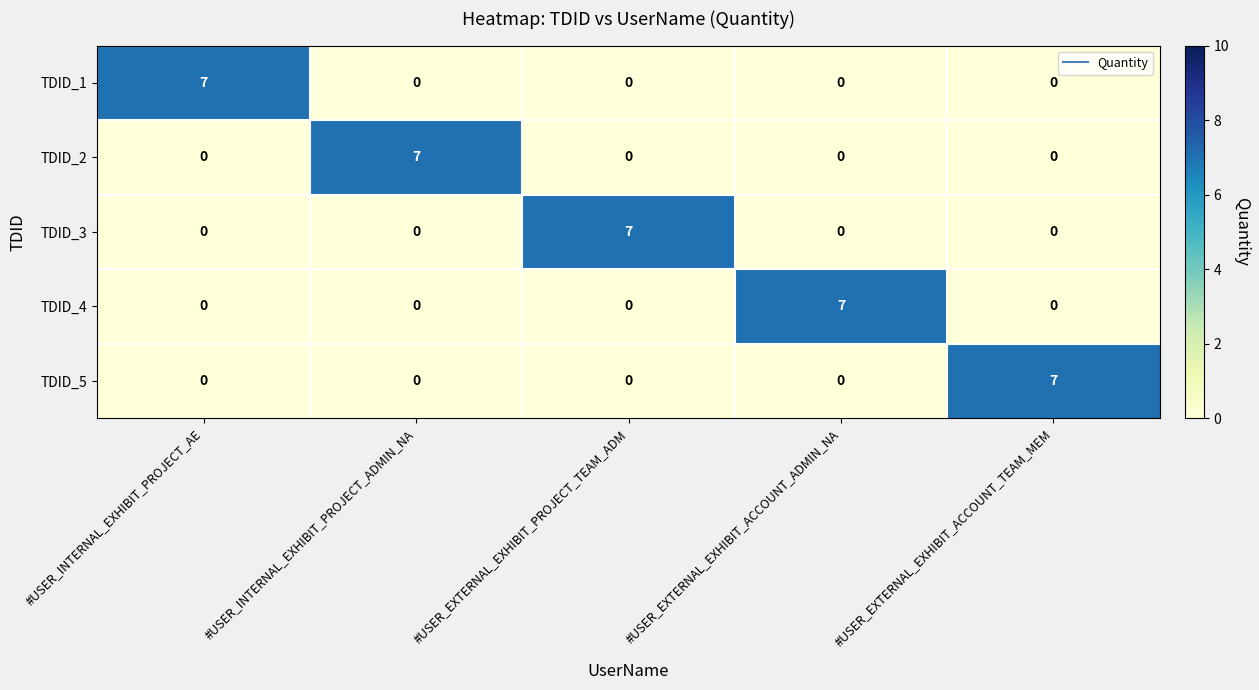

Reading right to left, transcribe all the data shown in this chart.

TDID_1: #USER_EXTERNAL_EXHIBIT_ACCOUNT_TEAM_MEM=0	#USER_EXTERNAL_EXHIBIT_ACCOUNT_ADMIN_NA=0	#USER_EXTERNAL_EXHIBIT_PROJECT_TEAM_ADM=0	#USER_INTERNAL_EXHIBIT_PROJECT_ADMIN_NA=0	#USER_INTERNAL_EXHIBIT_PROJECT_AE=7
TDID_2: #USER_EXTERNAL_EXHIBIT_ACCOUNT_TEAM_MEM=0	#USER_EXTERNAL_EXHIBIT_ACCOUNT_ADMIN_NA=0	#USER_EXTERNAL_EXHIBIT_PROJECT_TEAM_ADM=0	#USER_INTERNAL_EXHIBIT_PROJECT_ADMIN_NA=7	#USER_INTERNAL_EXHIBIT_PROJECT_AE=0
TDID_3: #USER_EXTERNAL_EXHIBIT_ACCOUNT_TEAM_MEM=0	#USER_EXTERNAL_EXHIBIT_ACCOUNT_ADMIN_NA=0	#USER_EXTERNAL_EXHIBIT_PROJECT_TEAM_ADM=7	#USER_INTERNAL_EXHIBIT_PROJECT_ADMIN_NA=0	#USER_INTERNAL_EXHIBIT_PROJECT_AE=0
TDID_4: #USER_EXTERNAL_EXHIBIT_ACCOUNT_TEAM_MEM=0	#USER_EXTERNAL_EXHIBIT_ACCOUNT_ADMIN_NA=7	#USER_EXTERNAL_EXHIBIT_PROJECT_TEAM_ADM=0	#USER_INTERNAL_EXHIBIT_PROJECT_ADMIN_NA=0	#USER_INTERNAL_EXHIBIT_PROJECT_AE=0
TDID_5: #USER_EXTERNAL_EXHIBIT_ACCOUNT_TEAM_MEM=7	#USER_EXTERNAL_EXHIBIT_ACCOUNT_ADMIN_NA=0	#USER_EXTERNAL_EXHIBIT_PROJECT_TEAM_ADM=0	#USER_INTERNAL_EXHIBIT_PROJECT_ADMIN_NA=0	#USER_INTERNAL_EXHIBIT_PROJECT_AE=0